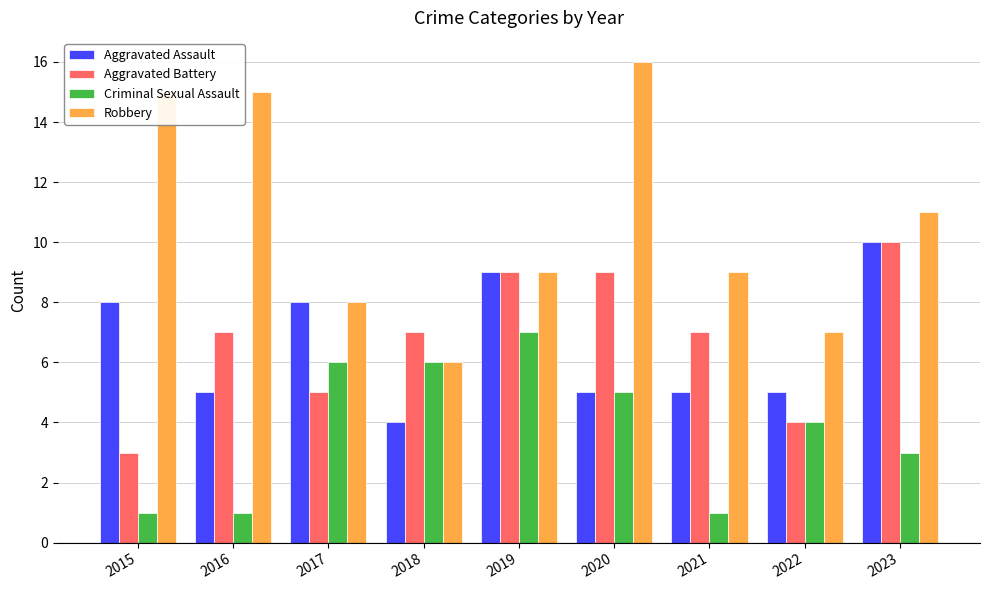

At 2016, list the series in order from largest to smallest.

Robbery, Aggravated Battery, Aggravated Assault, Criminal Sexual Assault